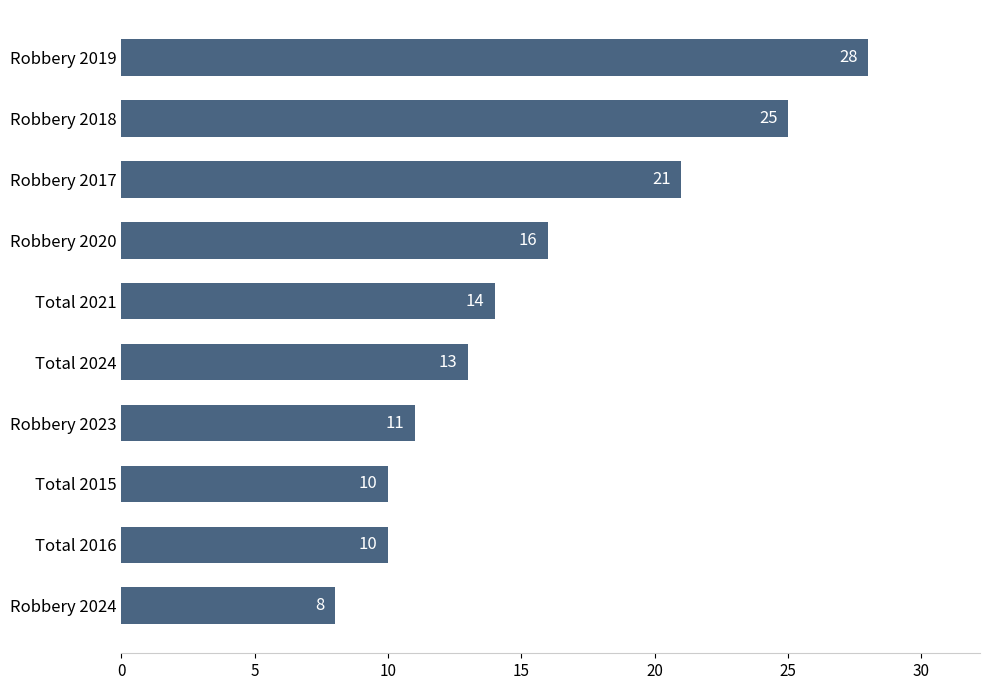

What is the difference between the second highest and minimum values?

17